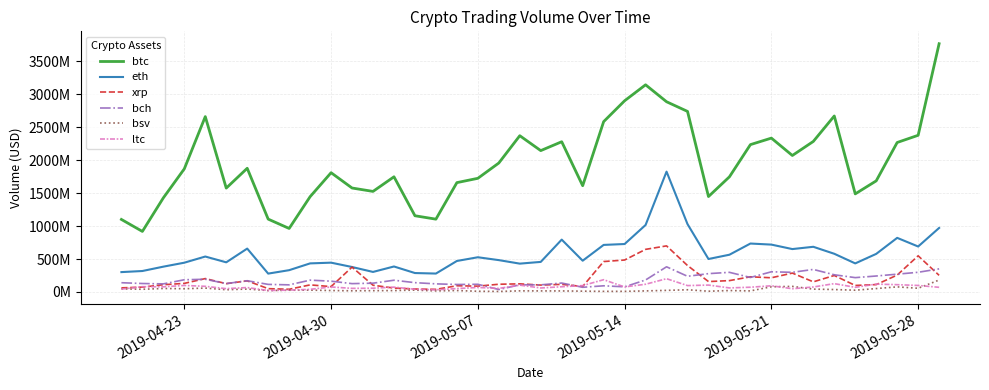

How many times do ltc and bch cross each other?

4